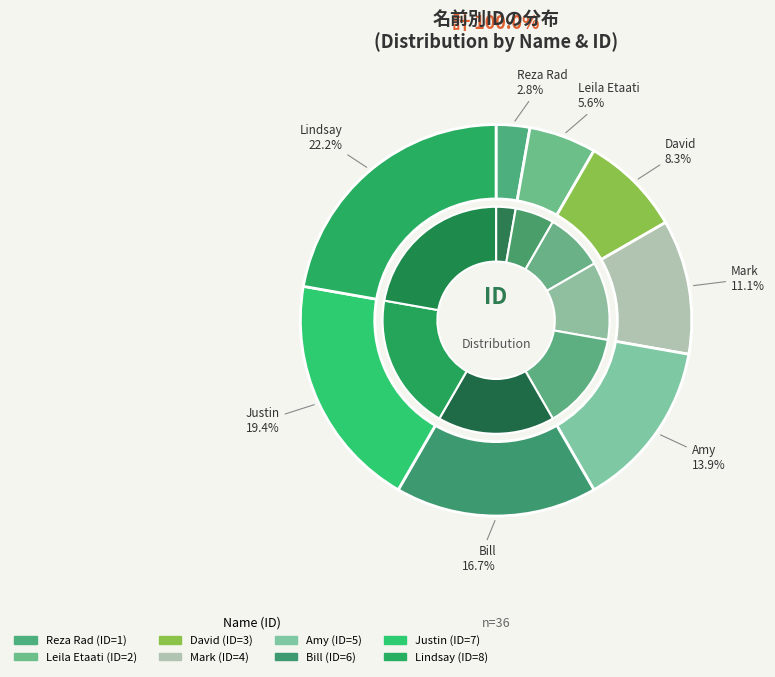

Is Bill the majority of the pie?

No